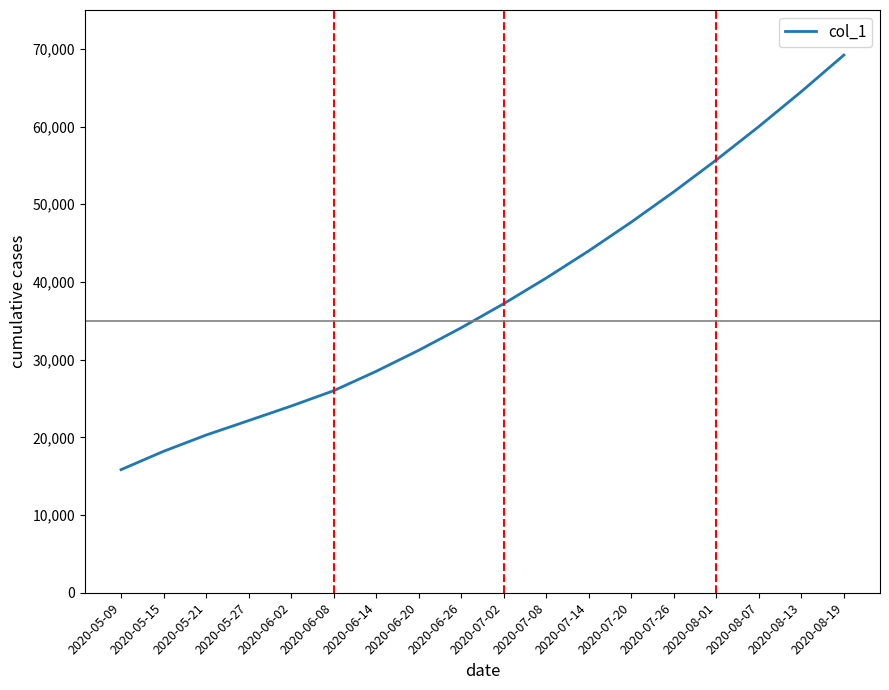

What is the change in value from 2020-07-02 to 2020-08-13?

+27300.0